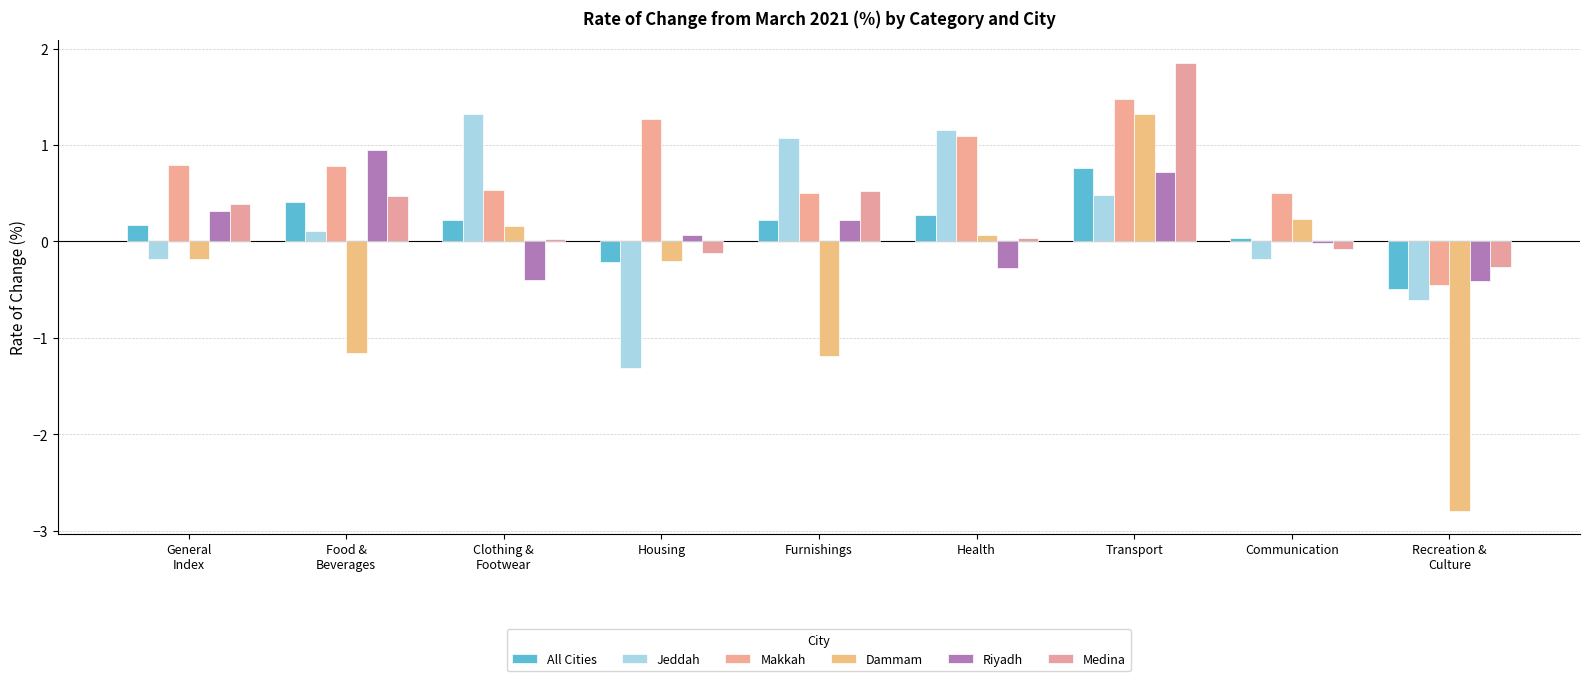

How many data points in Dammam are above 0?

4